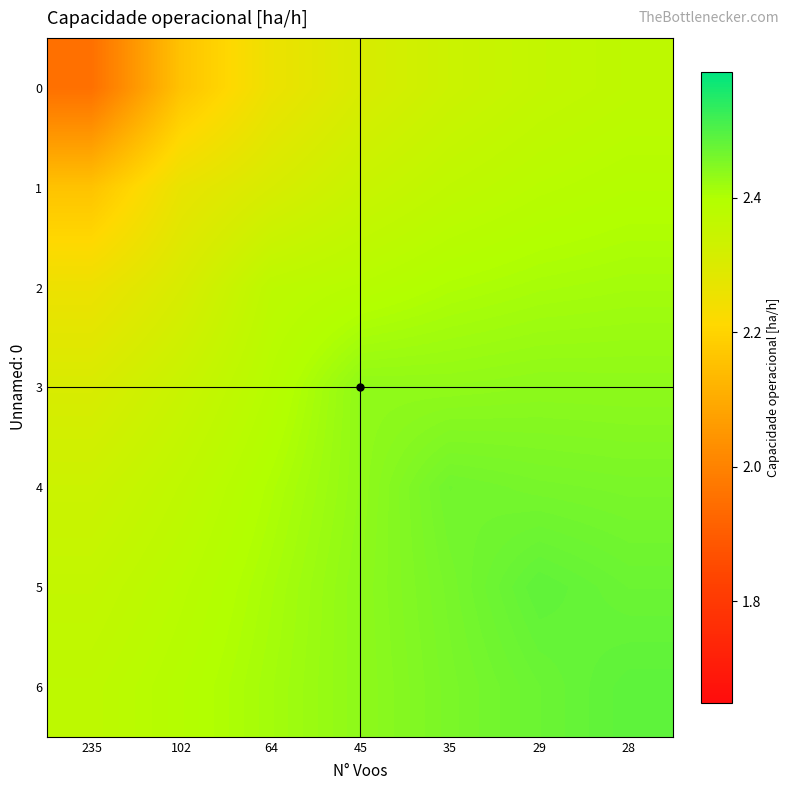

Reading right to left, extract all data points from this chart.

0: 28=2.4	29=2.4	35=2.3	45=2.3	64=2.3	102=2.2	235=2.0
1: 28=2.4	29=2.4	35=2.4	45=2.3	64=2.3	102=2.3	235=2.2
2: 28=2.4	29=2.4	35=2.4	45=2.4	64=2.4	102=2.3	235=2.3
3: 28=2.4	29=2.4	35=2.4	45=2.4	64=2.4	102=2.3	235=2.3
4: 28=2.5	29=2.5	35=2.5	45=2.4	64=2.4	102=2.4	235=2.3
5: 28=2.5	29=2.5	35=2.5	45=2.4	64=2.4	102=2.4	235=2.4
6: 28=2.5	29=2.5	35=2.5	45=2.4	64=2.4	102=2.4	235=2.4